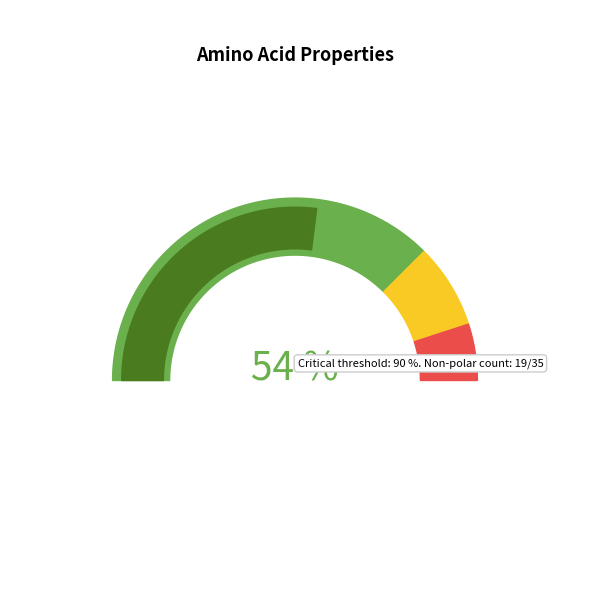

Count the number of slices in the pie.

4